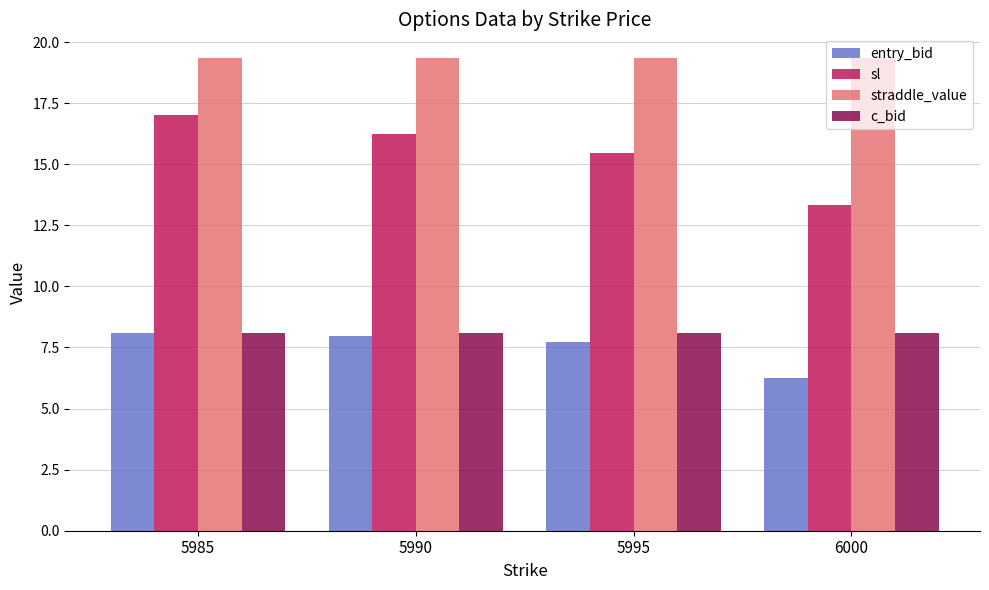

Where does the sl series first go above 16?

5985